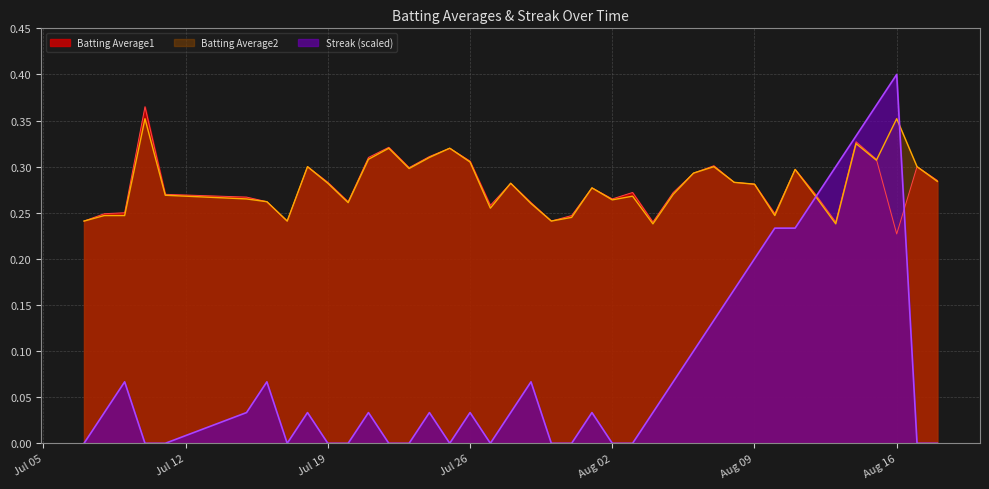

What is the difference between the second highest and second lowest values in the Batting Average2 series?

0.1